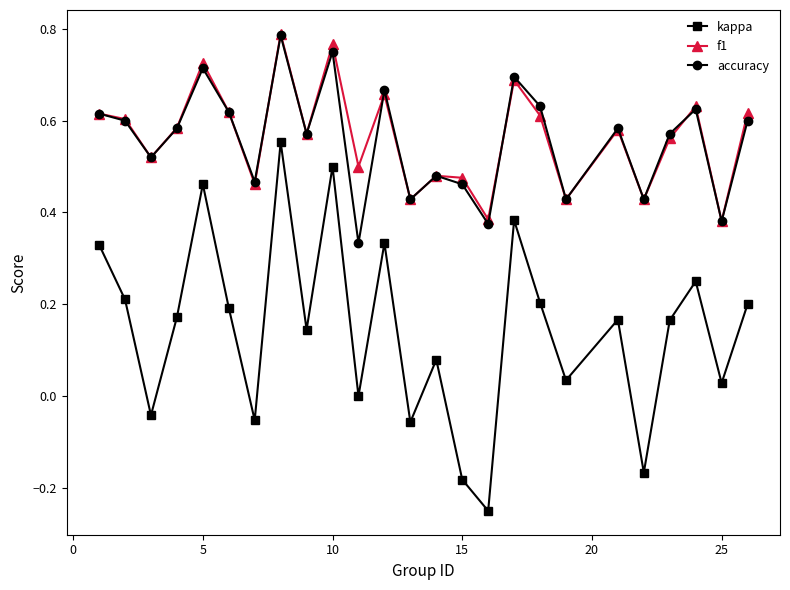

True or false: f1 and kappa intersect in this chart.

False